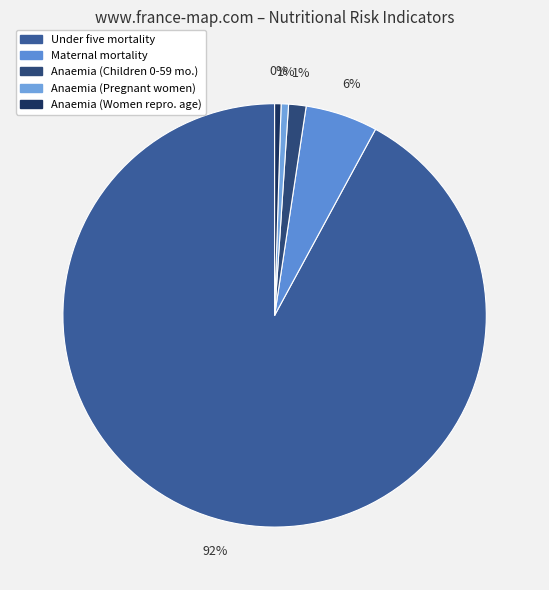

How many slices are in this pie chart?

5